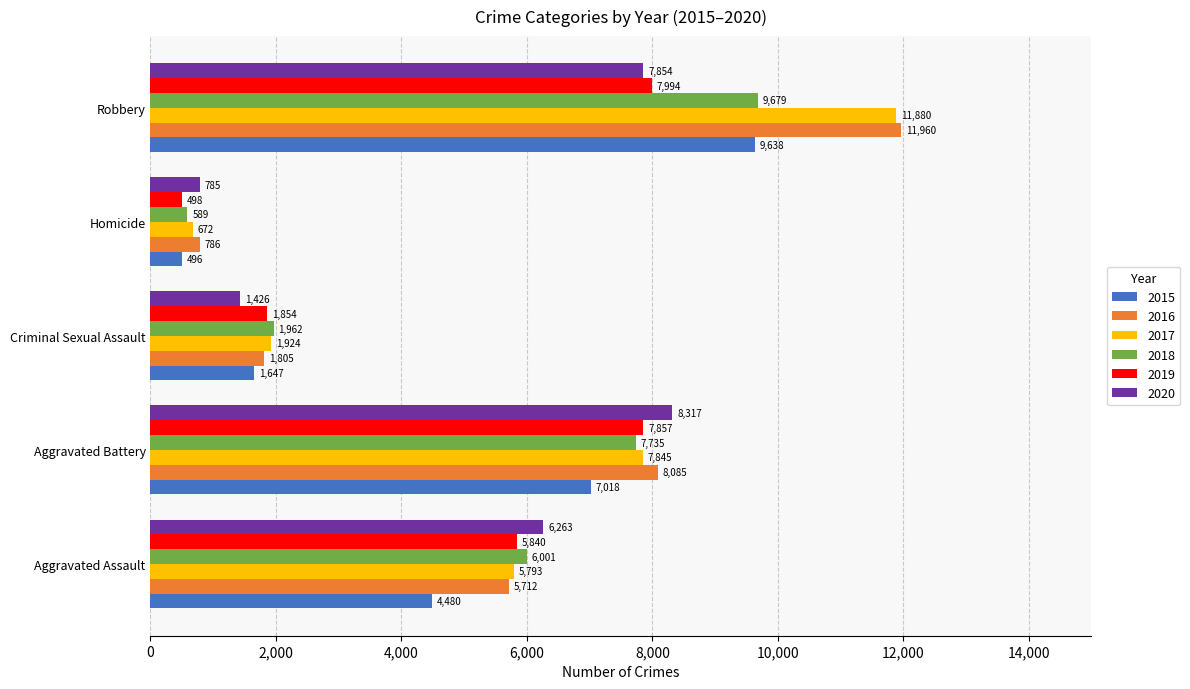

True or false: 2015 has a value of 1647 at Criminal Sexual Assault.

True